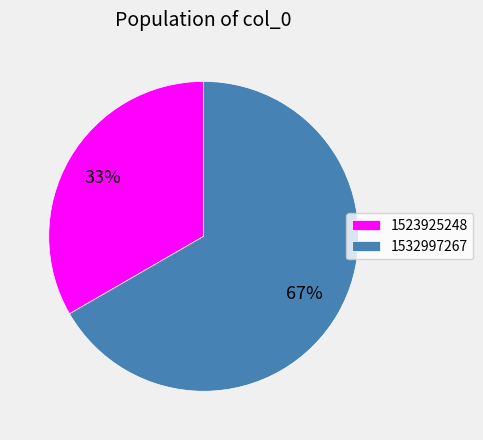

Count the number of slices in the pie.

2